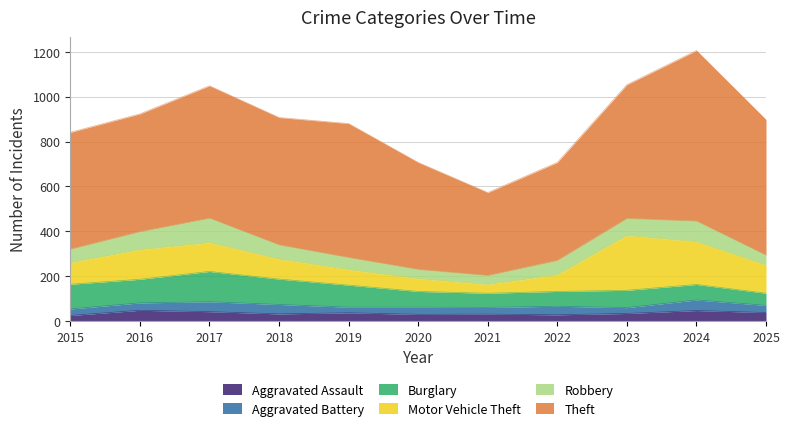

Where is Aggravated Assault nearest to the value 37?

2019